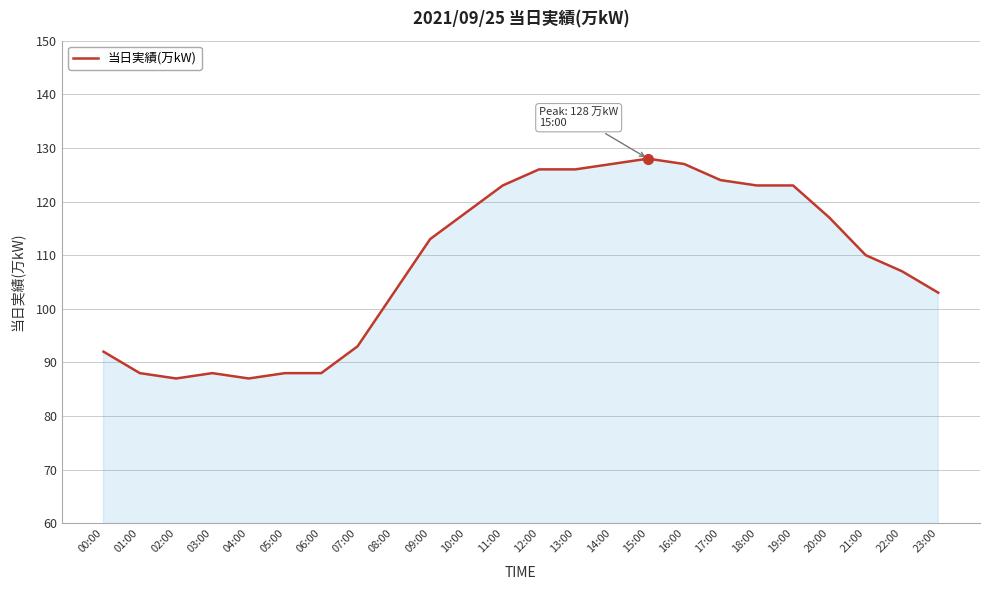

What position from the right is 17:00?

7